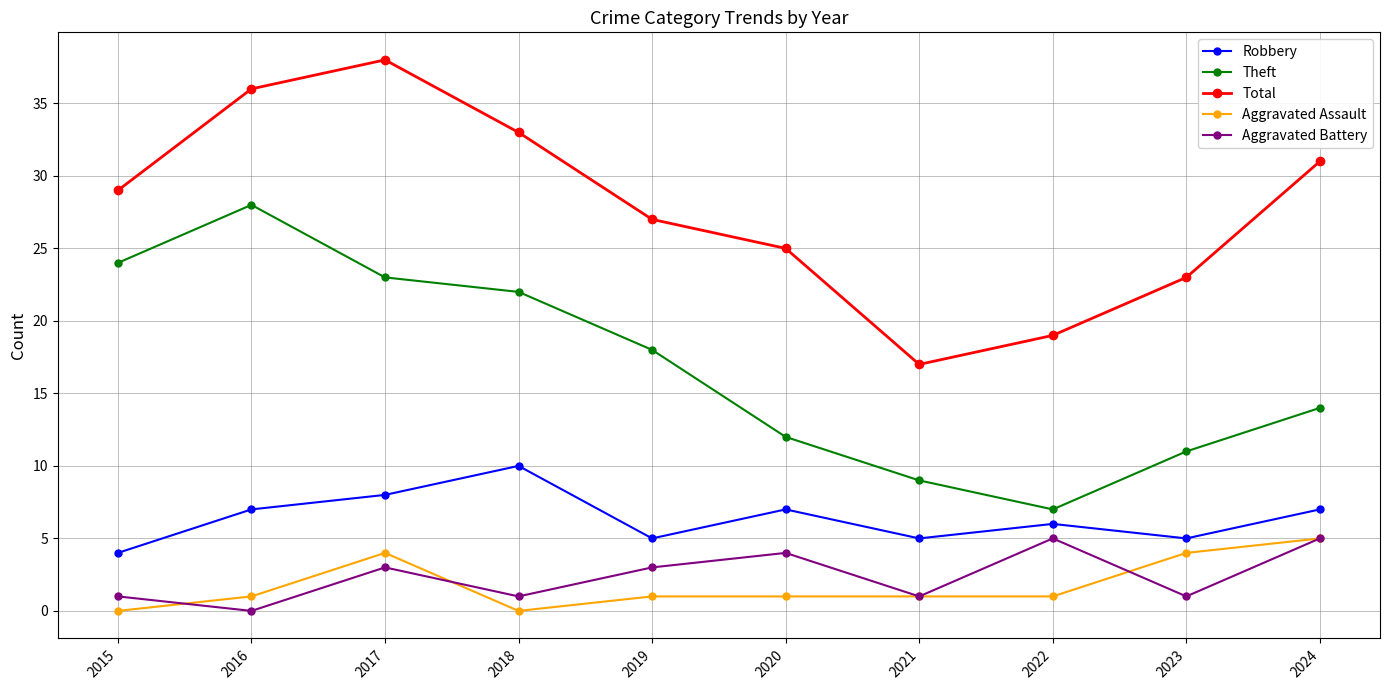

What is the spread (max minus min) of values at 2019?

26